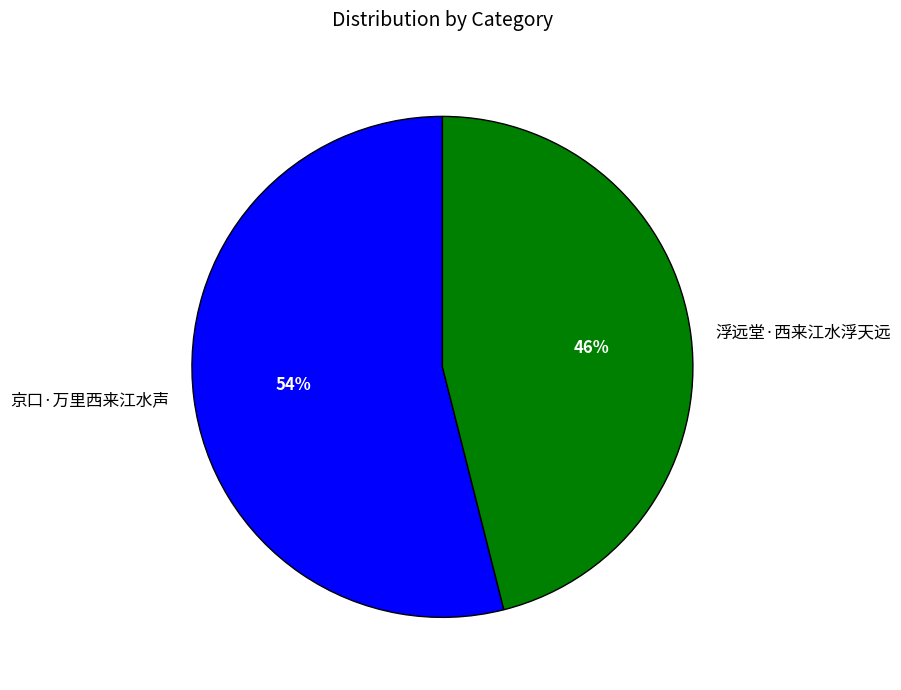

Does 京口·万里西来江水声 represent more than half of the total?

Yes